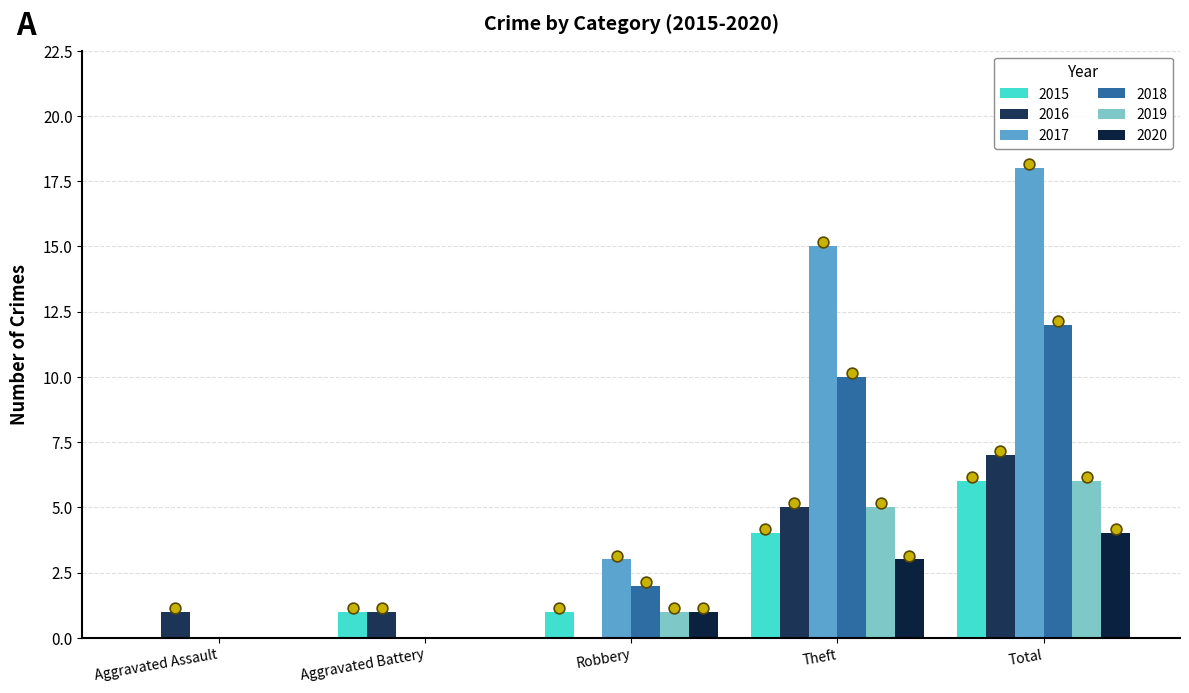

Which series has the largest Y range (max minus min)?

2017